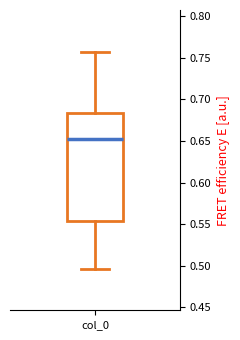

Transcribe this box plot: give where the median line is, the range the box spans, and where the two whiskers end, as read against the y-axis. The values are not printed on the chart, so give them approximately, as read against the axis.

median 0.650, box 0.555 to 0.685, whiskers 0.495 to 0.755